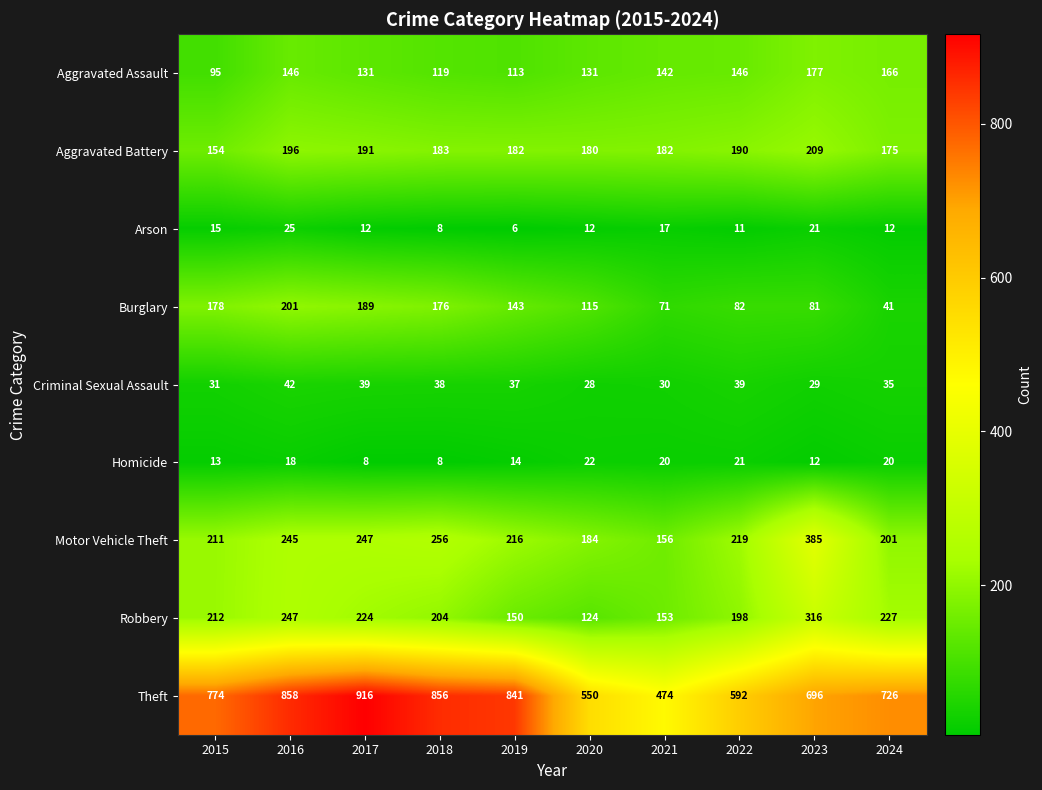

The Criminal Sexual Assault series shows 31 at 2015. True or false?

True